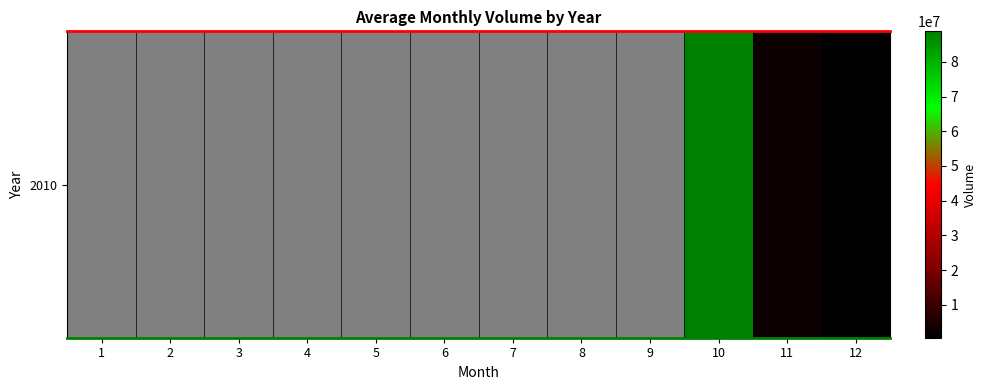

Which category has the lowest value across all series?

12